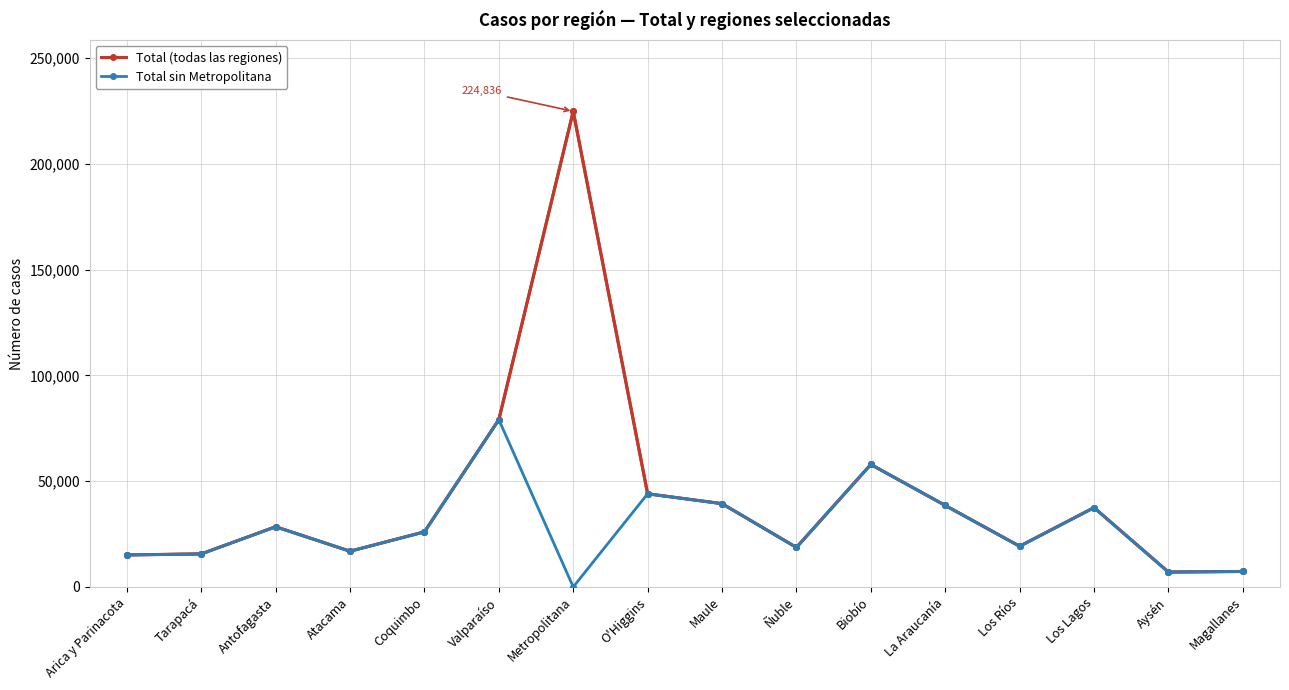

What is the label of the 16th point from the left?

Magallanes